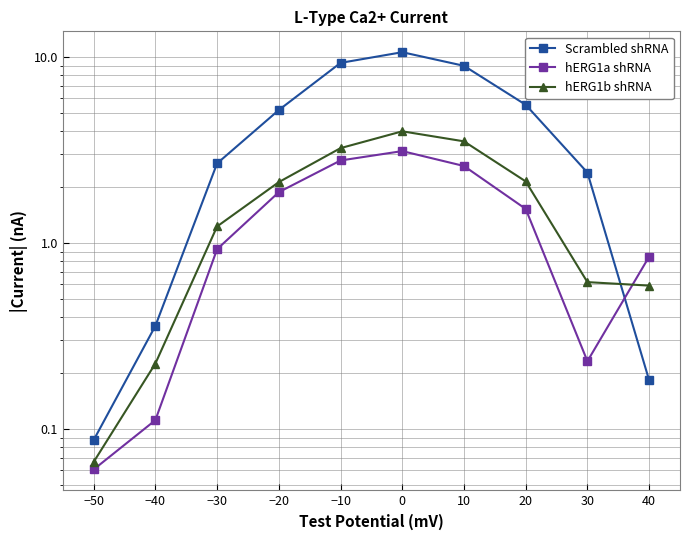

What is the difference between the hERG1a shRNA values at −20 and 30?

1.6